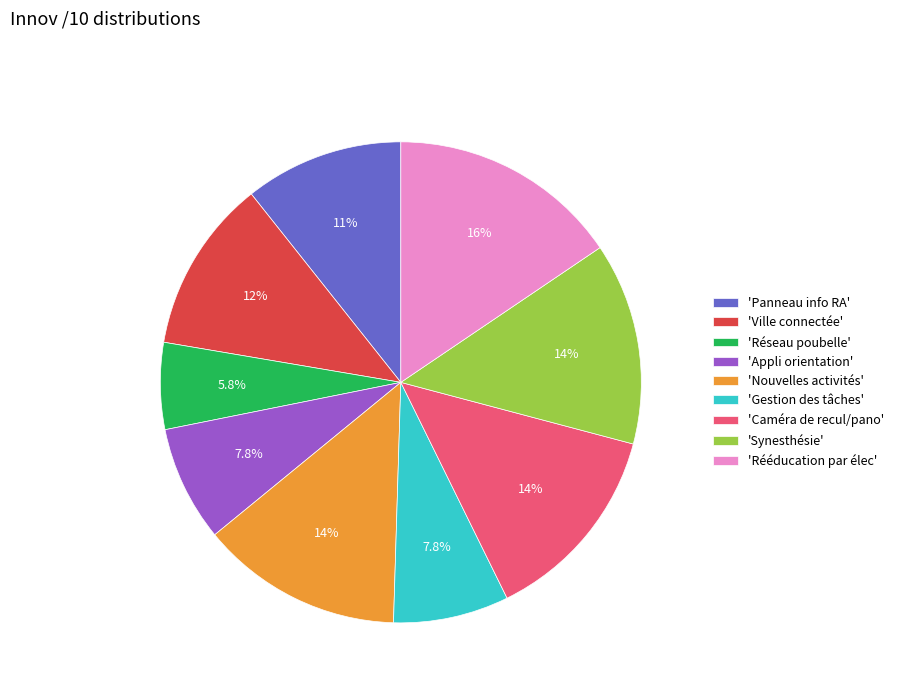

Between 'Ville connectée' and 'Nouvelles activités', which is larger?

'Nouvelles activités'